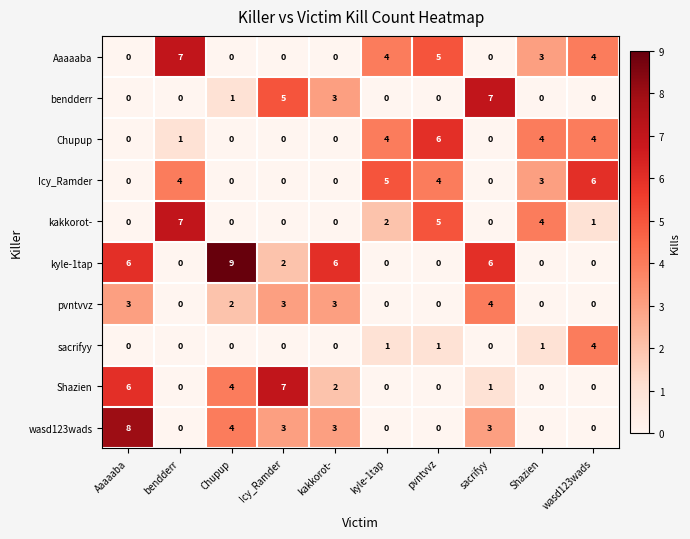

What is the difference between the maximum and second lowest values in the Chupup series?

6